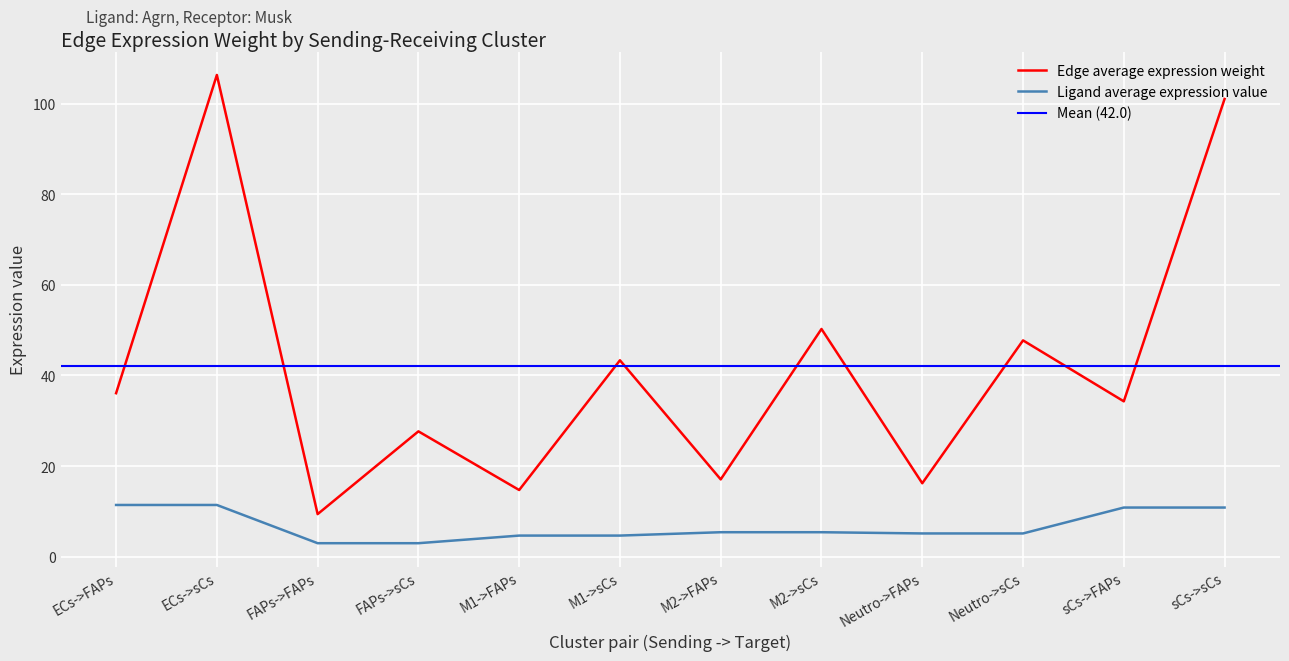

At which category is the sum across all series the highest?

ECs->sCs